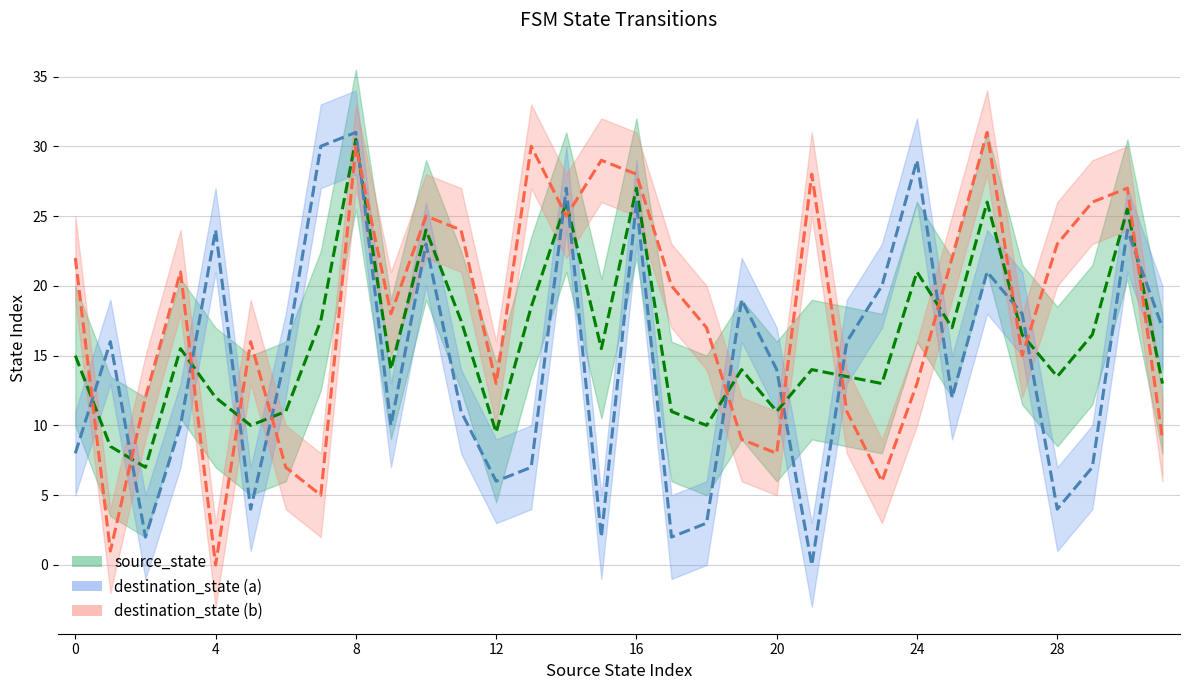

Which has a higher value, 21 or 11?

11